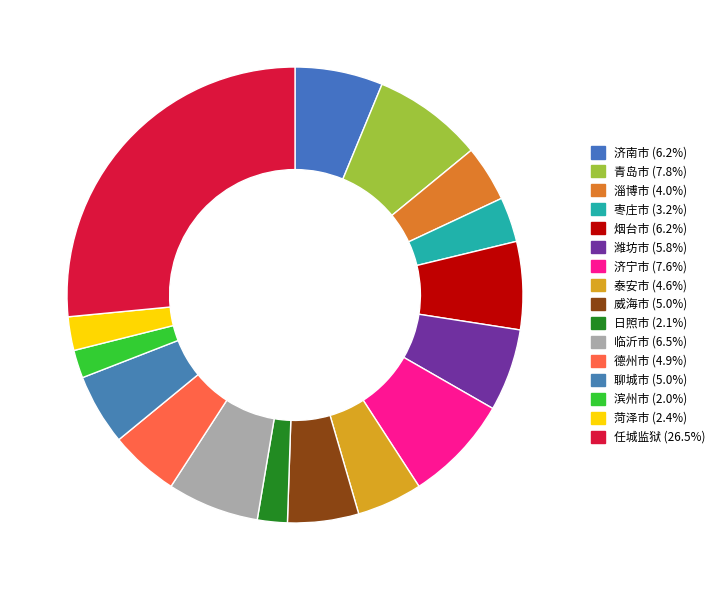

Approximately how many times larger is the value at 威海市 compared to 聊城市?

1.0